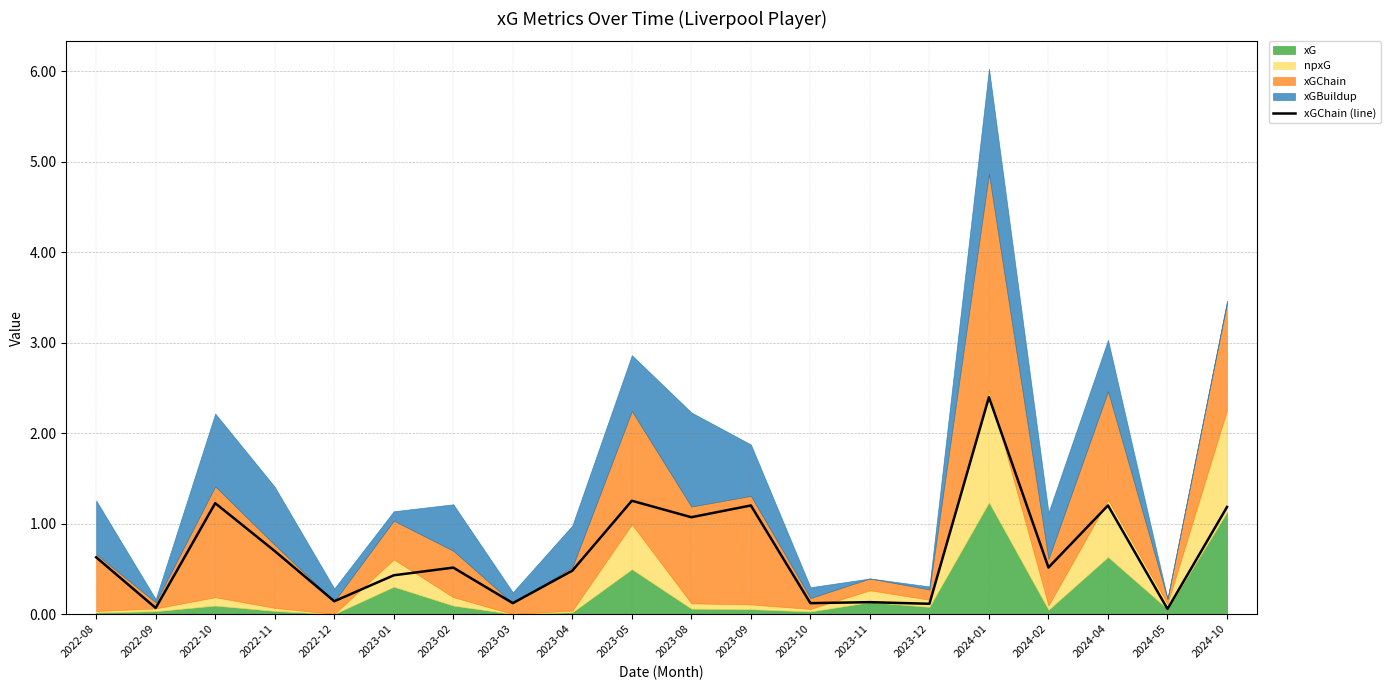

What is the minimum value shown in the chart?

0.1